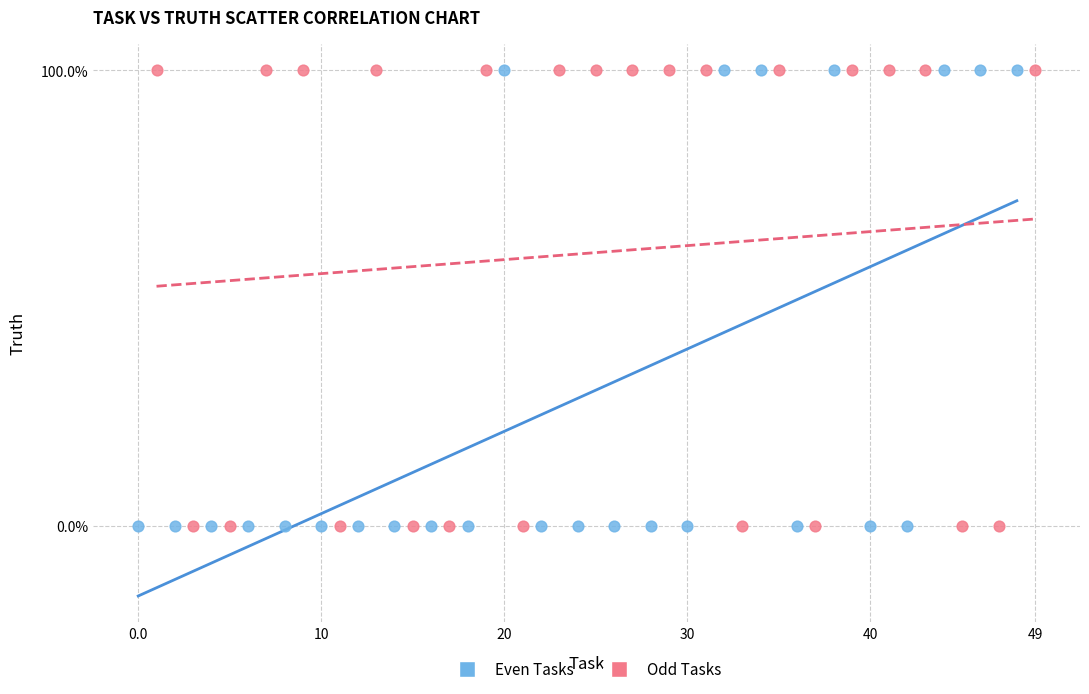

What are all the series names shown in the legend?

Even Tasks, Odd Tasks